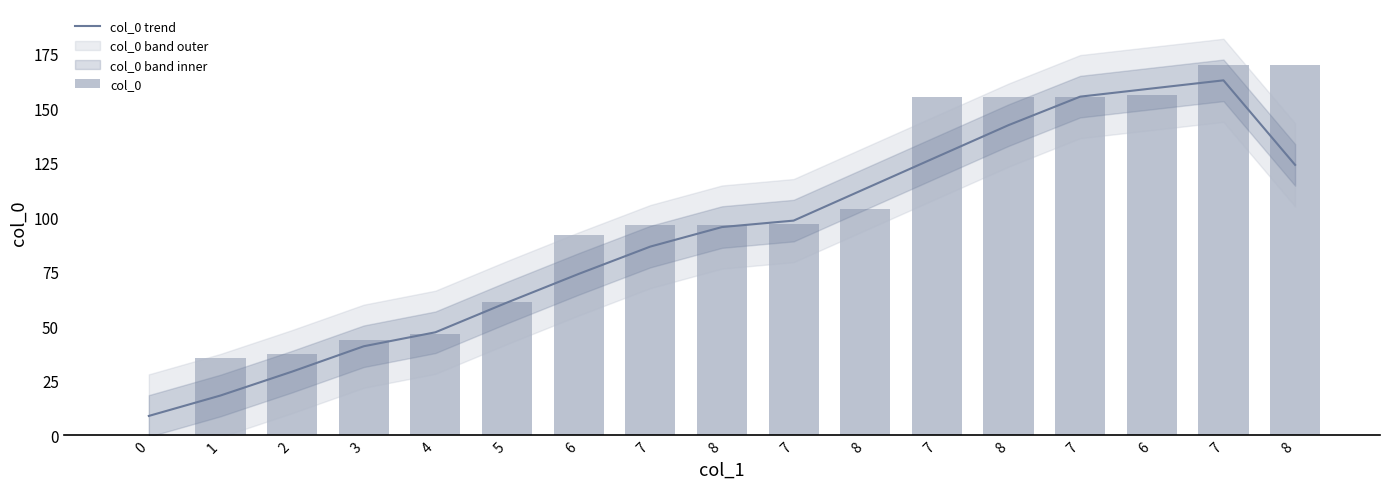

Between 0 and 6, which is larger?

6